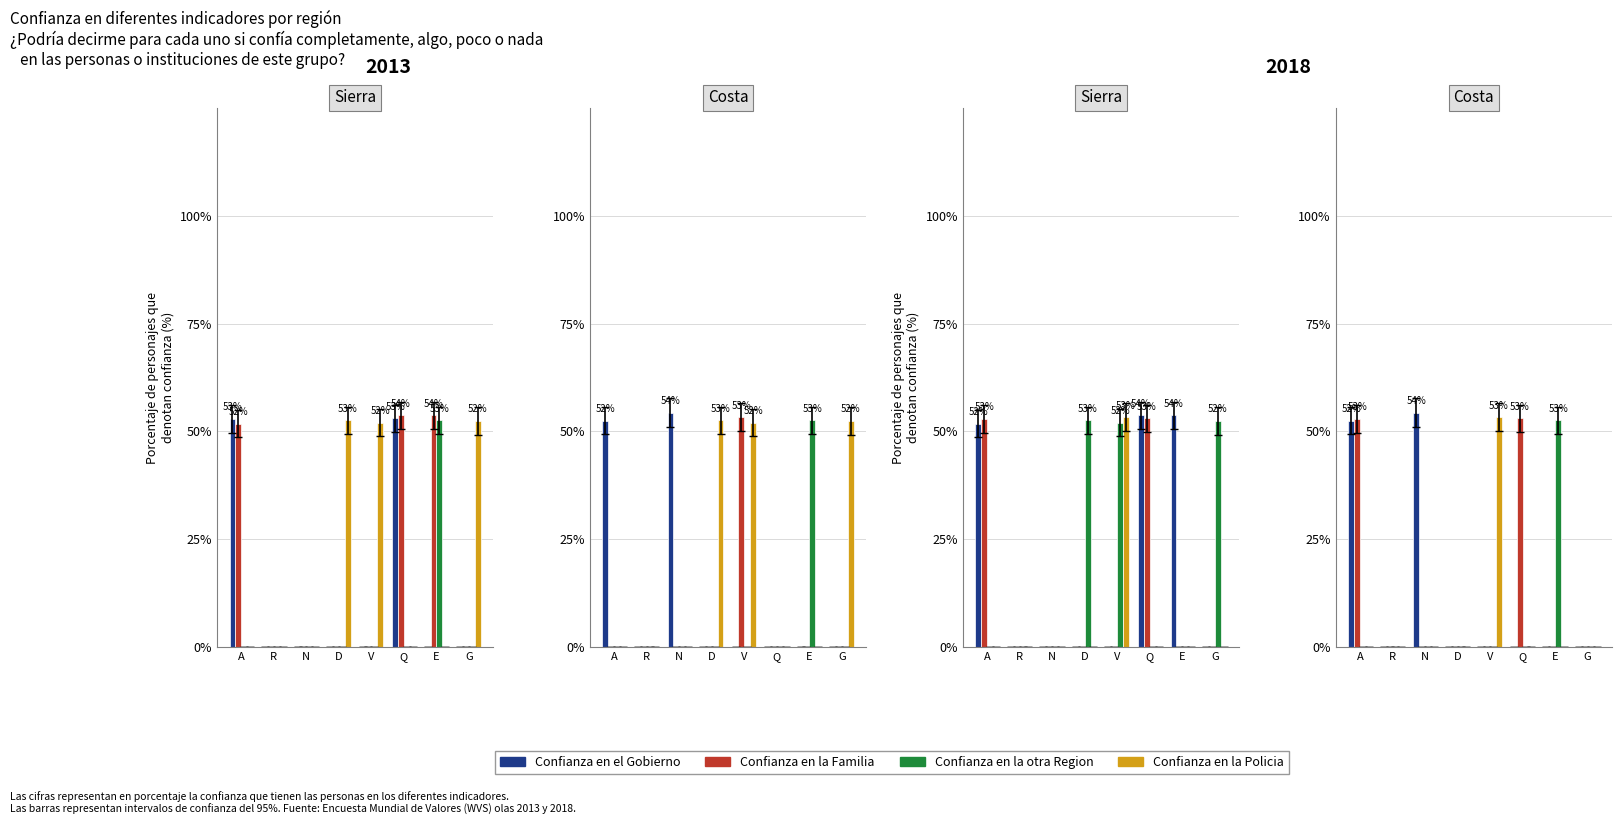

Which series has the largest total across all categories?

Confianza en el Gobierno